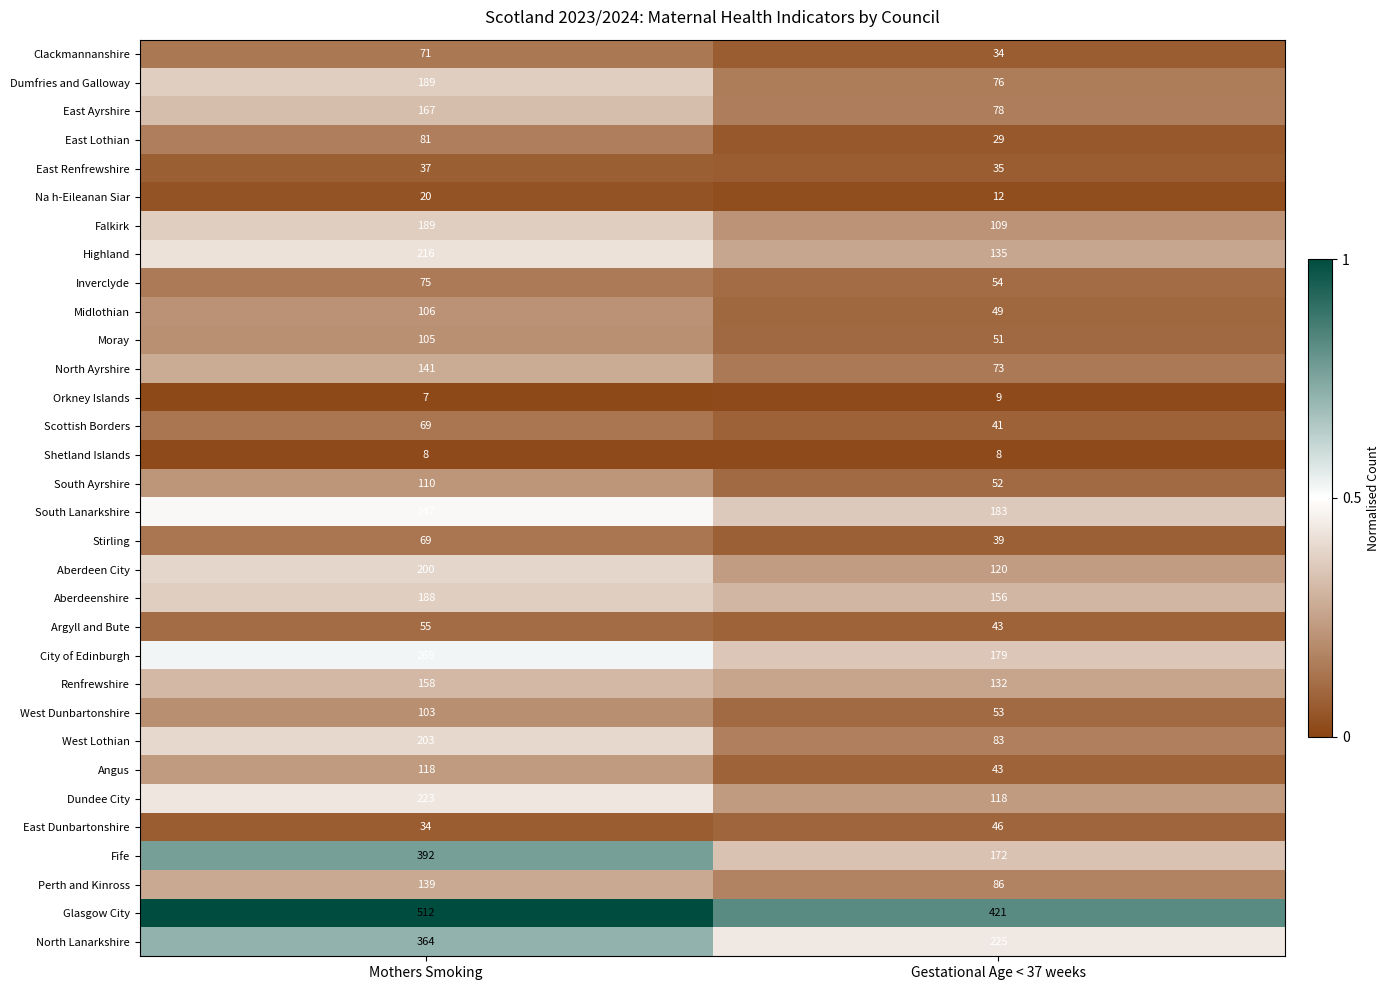

What is the sum of the Fife values at Mothers Smoking and Gestational Age < 37 weeks?

564